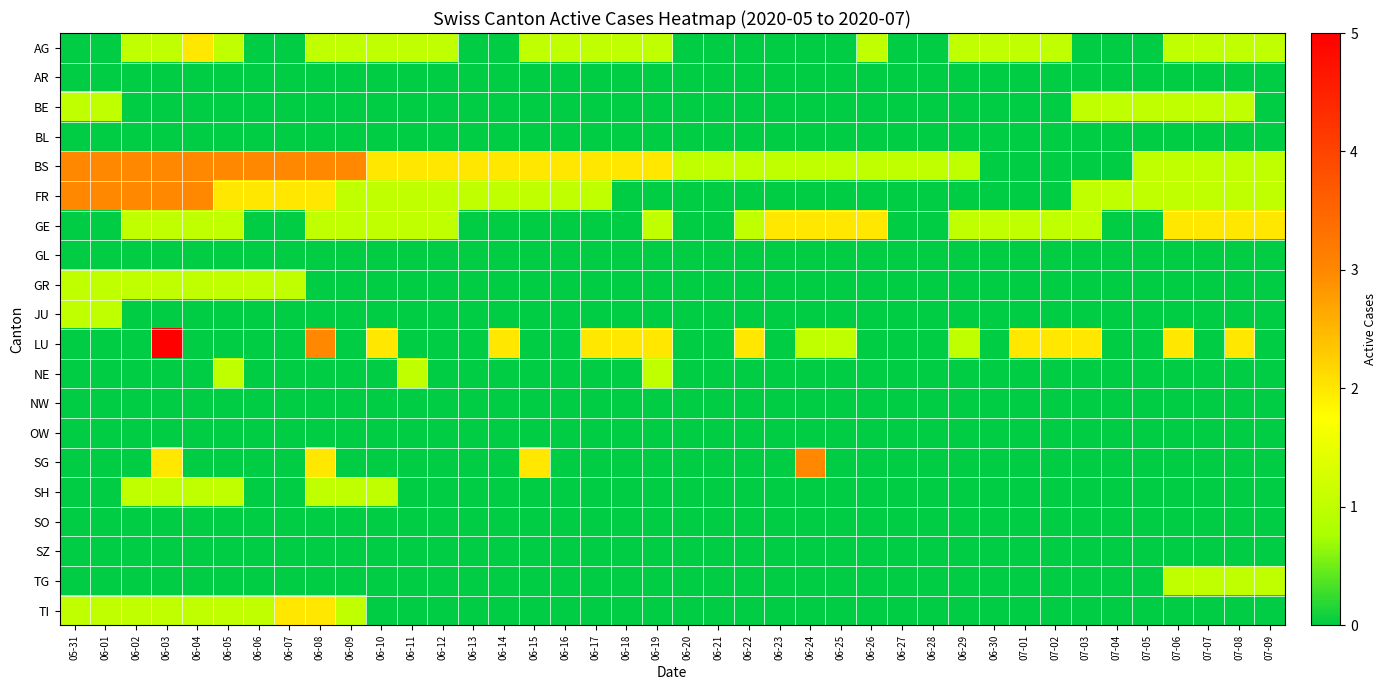

At 06-10, list the series in order from largest to smallest.

BS, LU, AG, FR, GE, SH, AR, BE, BL, GL, GR, JU, NE, NW, OW, SG, SO, SZ, TG, TI